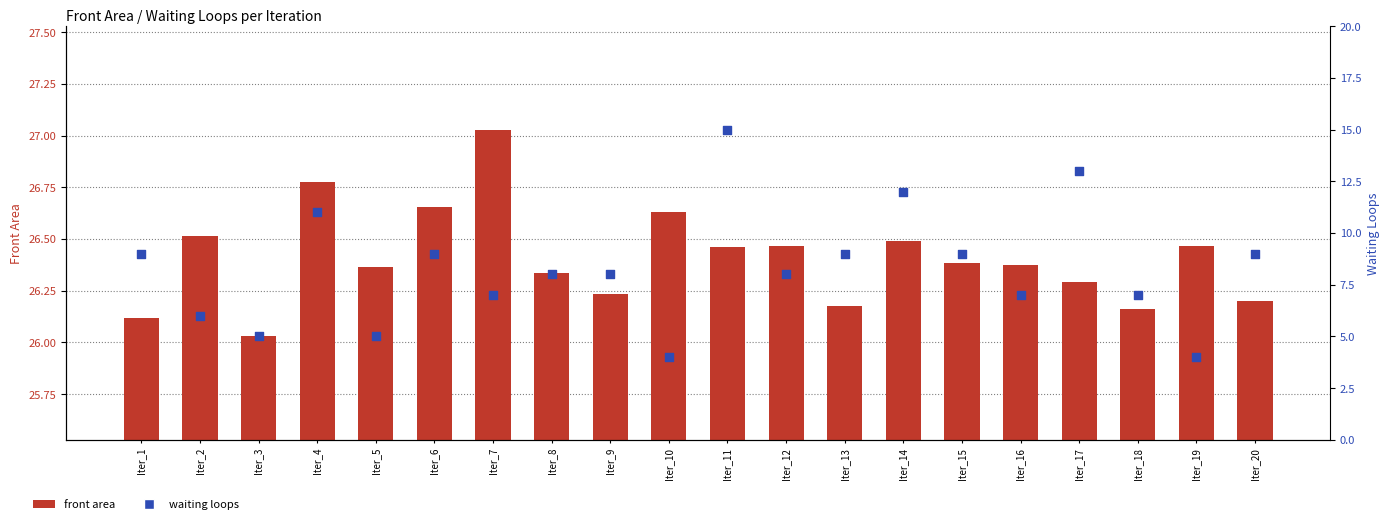

At how many categories does at least one series exceed 11?

20